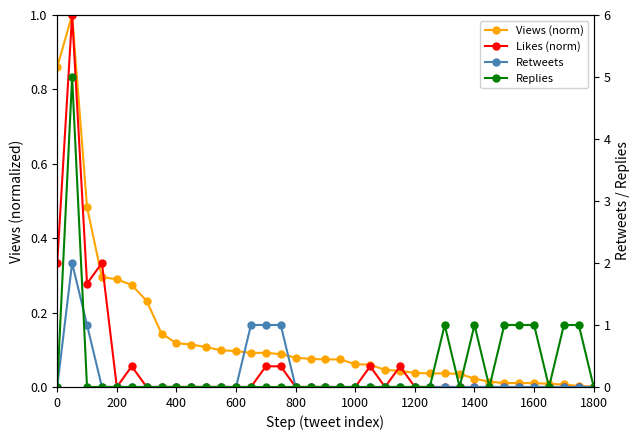

Which series has the widest spread of values?

Replies